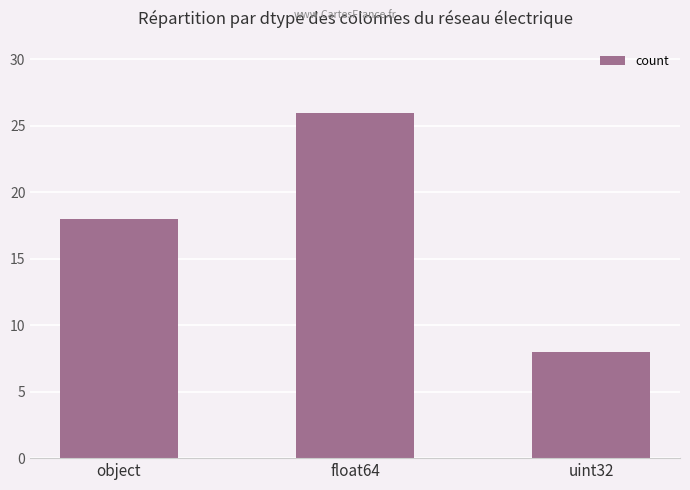

Reading left to right, extract all data points from this chart.

18	26	8